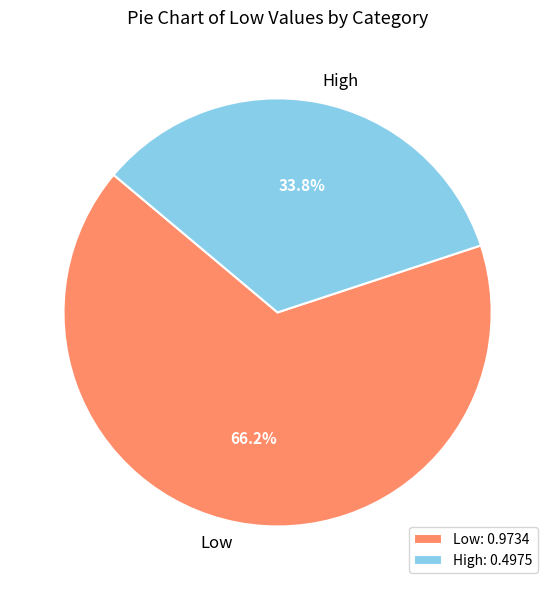

Is there a majority slice in this chart?

Yes